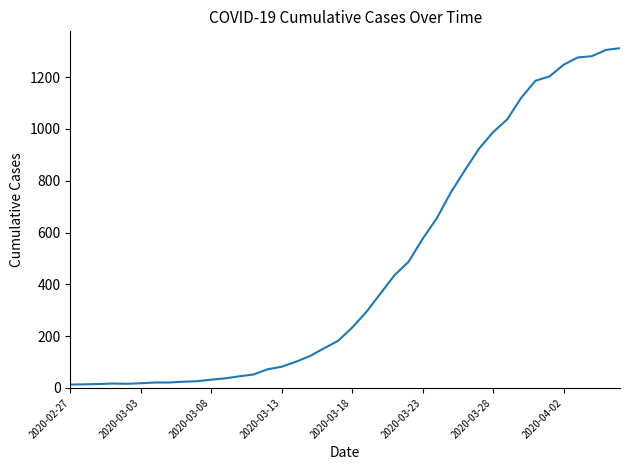

What is the greatest value displayed?

1312